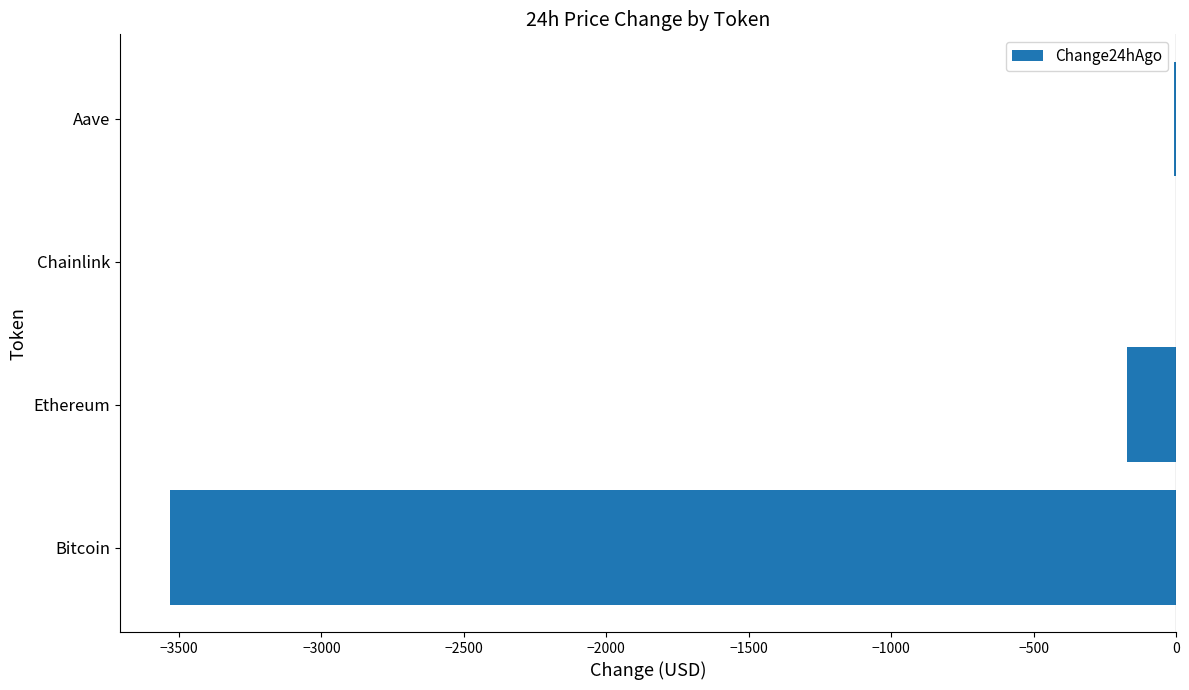

The chart shows a value of -3530.0 at Bitcoin. True or false?

True